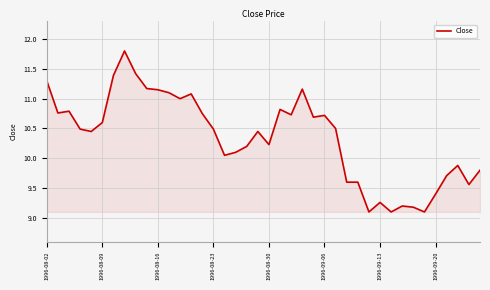

Count the number of data series in this chart.

1